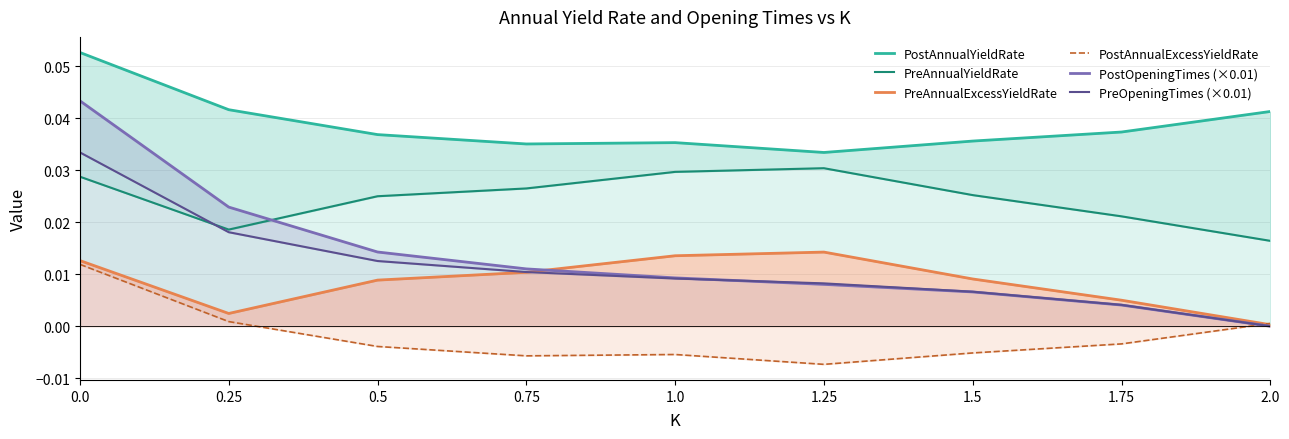

How many categories are shown in the chart?

9